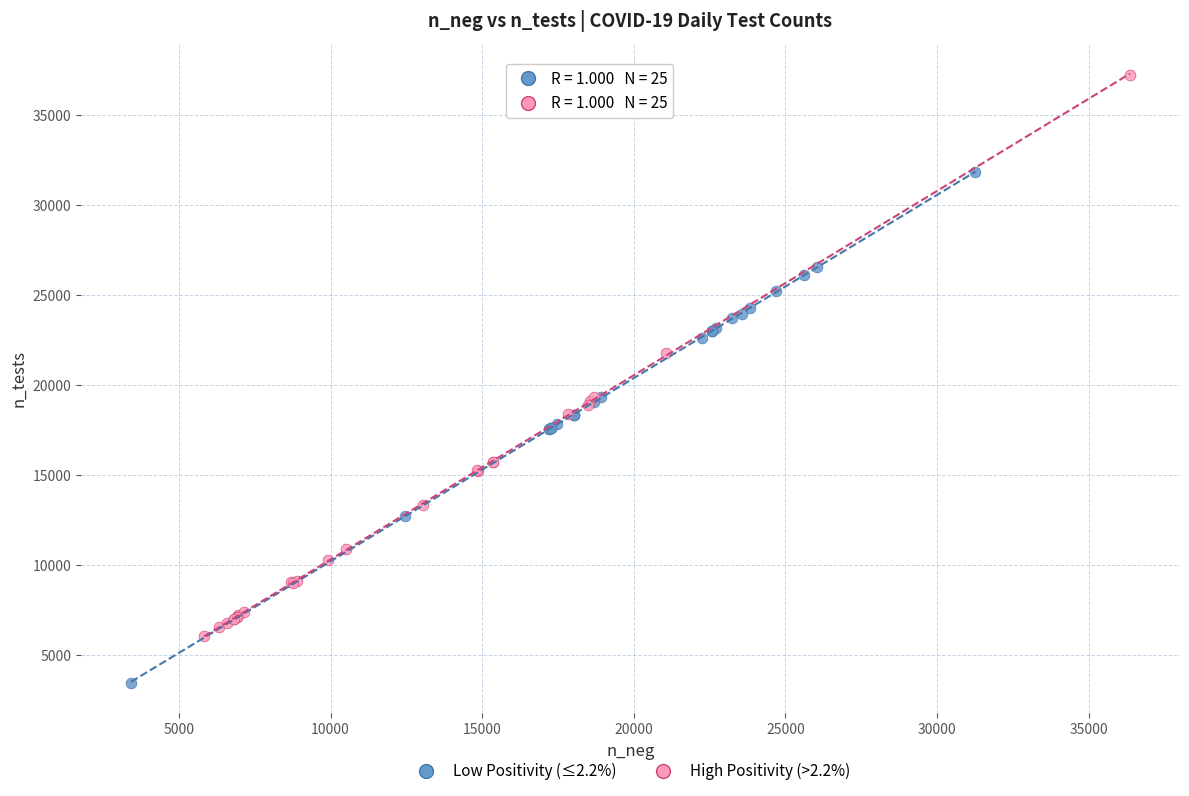

Which series reaches the maximum Y coordinate?

High Positivity (>2.2%)